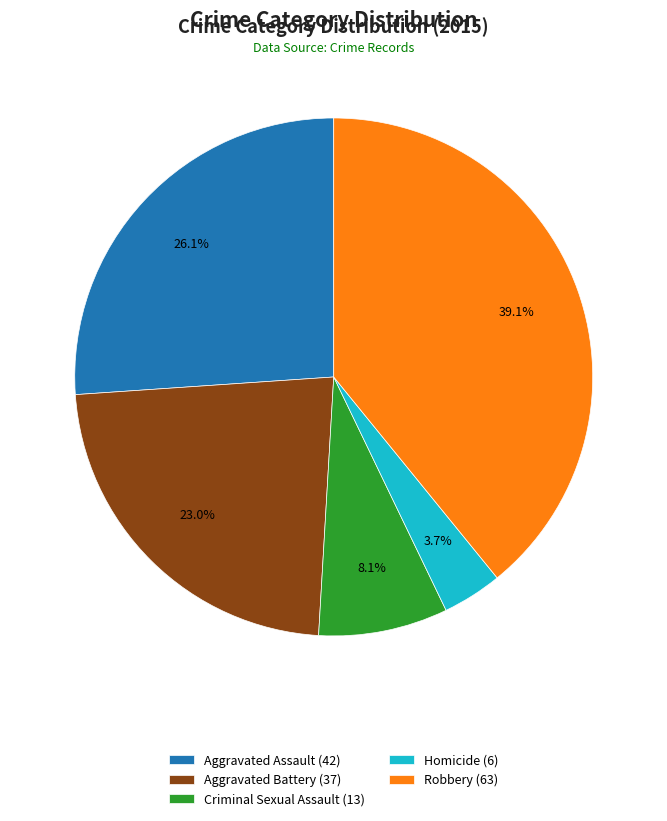

What is the smallest slice in the pie chart?

Homicide